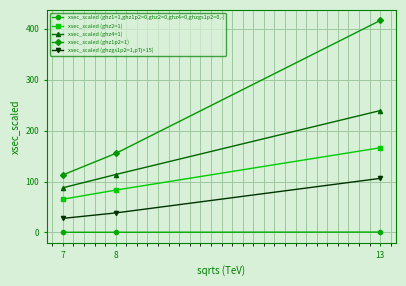

List the labels in order of xsec_scaled (ghz4=1) value, largest first.

13, 8, 7